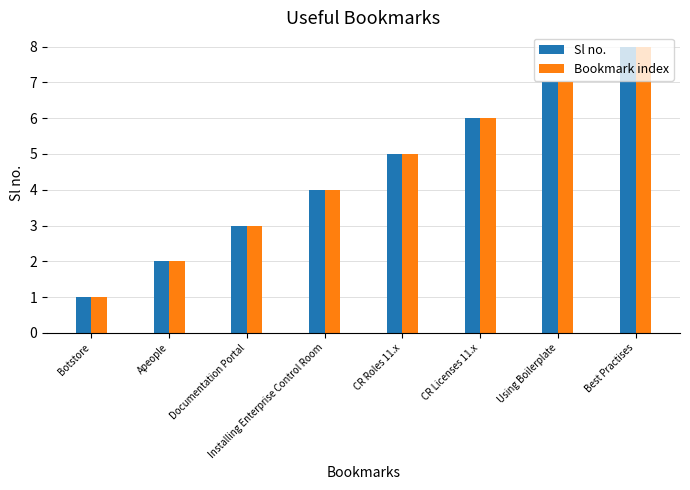

At which category is the sum across all series the highest?

Best Practises